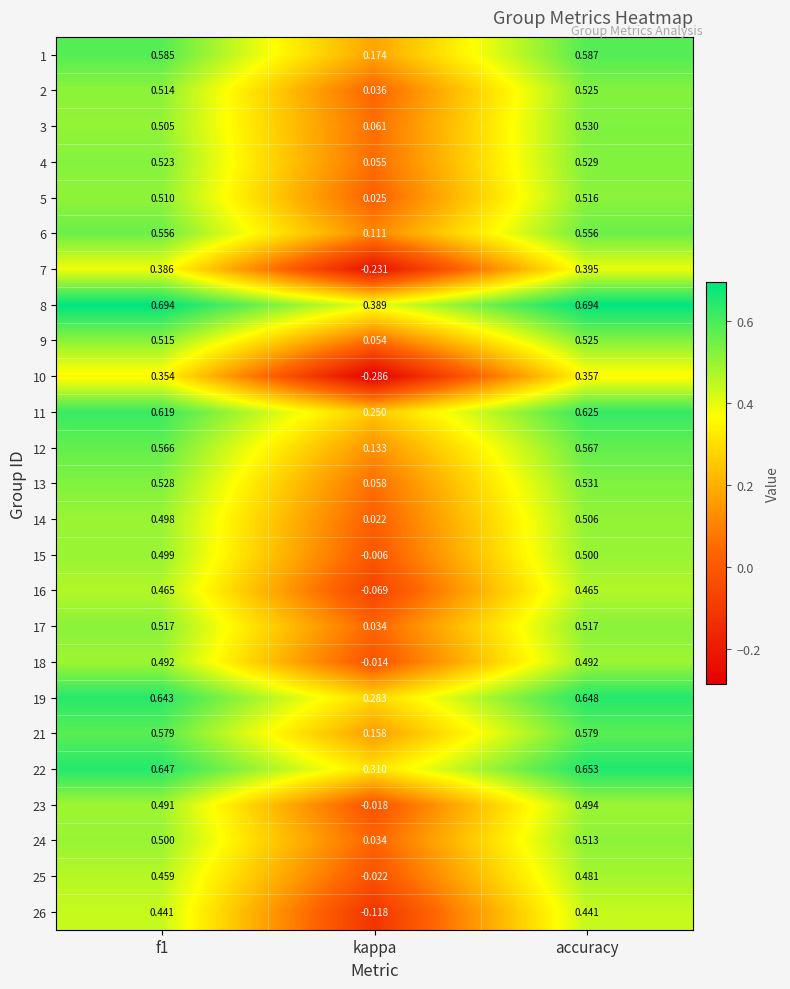

At which category does the chart reach its minimum across all series?

kappa